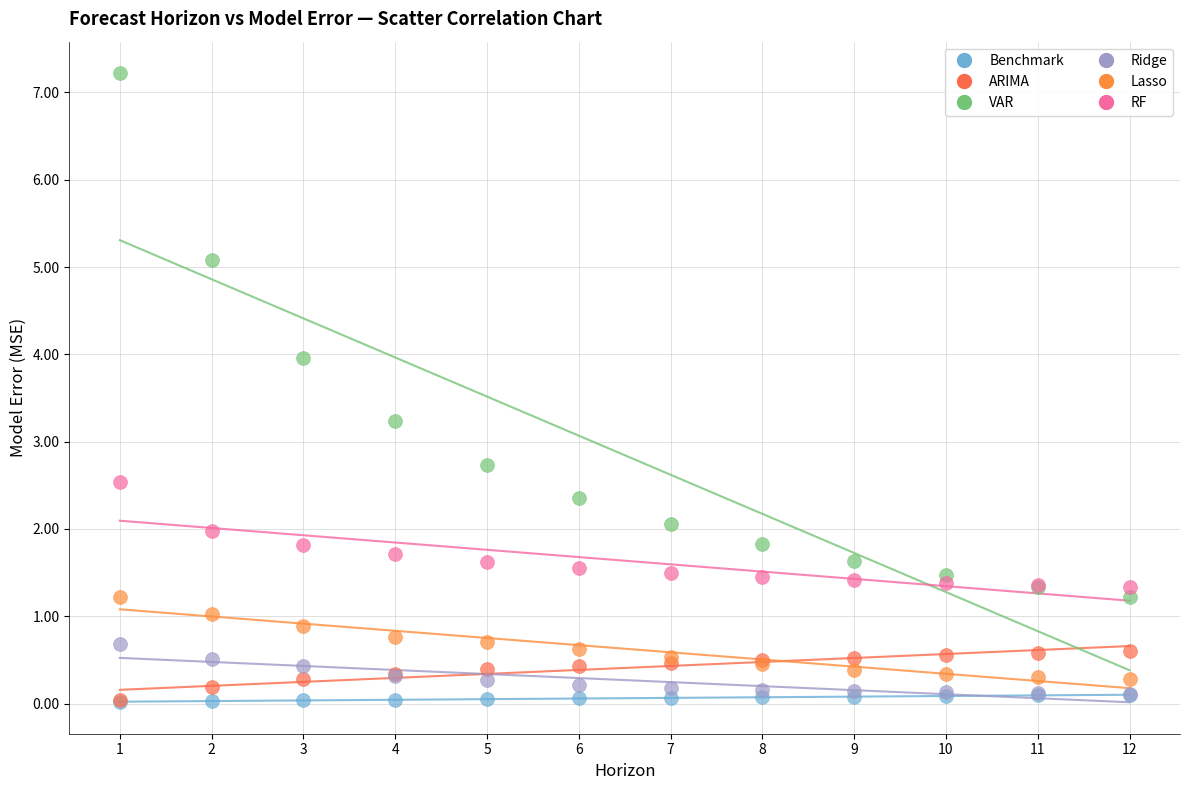

Which series has the widest spread of Y values?

VAR